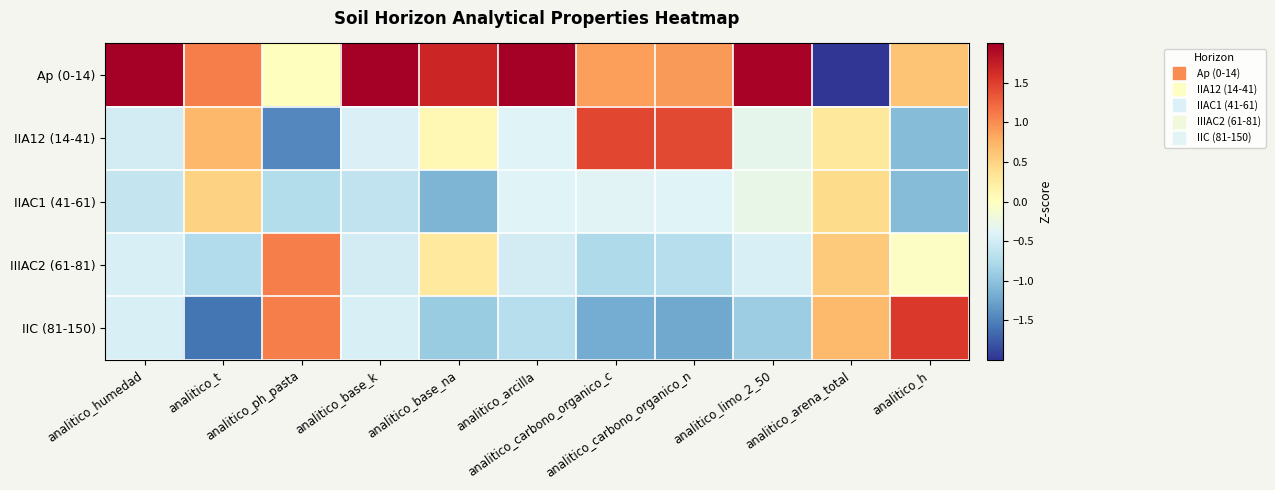

Reading left to right, what are all the values shown in this chart?

Ap (0-14): analitico_humedad=2.0	analitico_t=1.1	analitico_ph_pasta=0.0	analitico_base_k=2.0	analitico_base_na=1.7	analitico_arcilla=2.0	analitico_carbono_organico_c=0.9	analitico_carbono_organico_n=0.9	analitico_limo_2_50=2.0	analitico_arena_total=-2.0	analitico_h=0.6
IIA12 (14-41): analitico_humedad=-0.5	analitico_t=0.7	analitico_ph_pasta=-1.5	analitico_base_k=-0.4	analitico_base_na=0.1	analitico_arcilla=-0.4	analitico_carbono_organico_c=1.4	analitico_carbono_organico_n=1.4	analitico_limo_2_50=-0.3	analitico_arena_total=0.3	analitico_h=-1.1
IIAC1 (41-61): analitico_humedad=-0.6	analitico_t=0.5	analitico_ph_pasta=-0.7	analitico_base_k=-0.6	analitico_base_na=-1.1	analitico_arcilla=-0.4	analitico_carbono_organico_c=-0.4	analitico_carbono_organico_n=-0.4	analitico_limo_2_50=-0.3	analitico_arena_total=0.4	analitico_h=-1.1
IIIAC2 (61-81): analitico_humedad=-0.4	analitico_t=-0.7	analitico_ph_pasta=1.1	analitico_base_k=-0.5	analitico_base_na=0.3	analitico_arcilla=-0.5	analitico_carbono_organico_c=-0.8	analitico_carbono_organico_n=-0.7	analitico_limo_2_50=-0.4	analitico_arena_total=0.6	analitico_h=-0.0
IIC (81-150): analitico_humedad=-0.4	analitico_t=-1.6	analitico_ph_pasta=1.1	analitico_base_k=-0.4	analitico_base_na=-0.9	analitico_arcilla=-0.7	analitico_carbono_organico_c=-1.2	analitico_carbono_organico_n=-1.2	analitico_limo_2_50=-0.9	analitico_arena_total=0.7	analitico_h=1.5